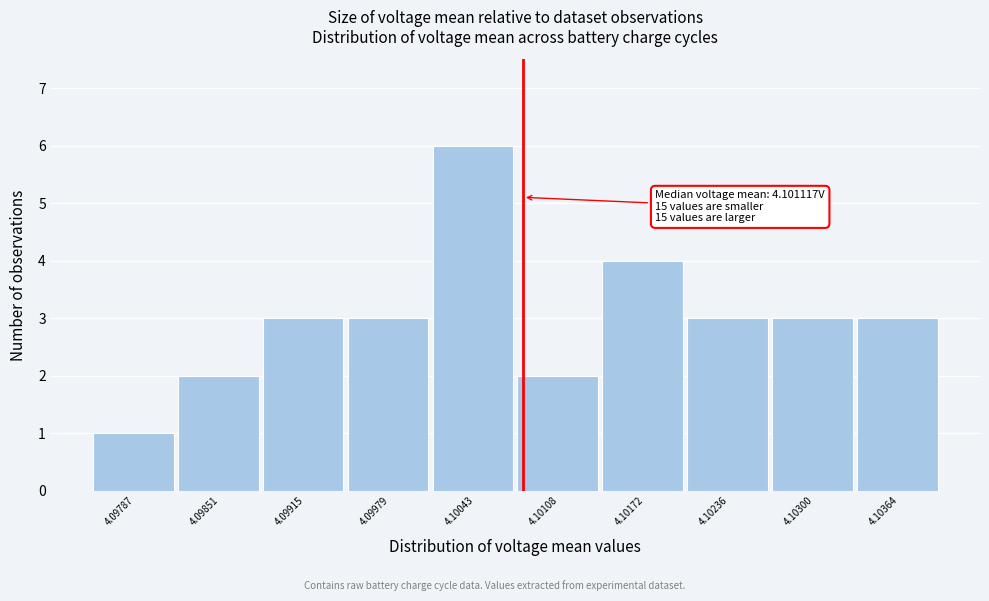

Reading right to left, what are all the values shown in this chart?

4.10364=3	4.10300=3	4.10236=3	4.10172=4	4.10108=2	4.10043=6	4.09979=3	4.09915=3	4.09851=2	4.09787=1